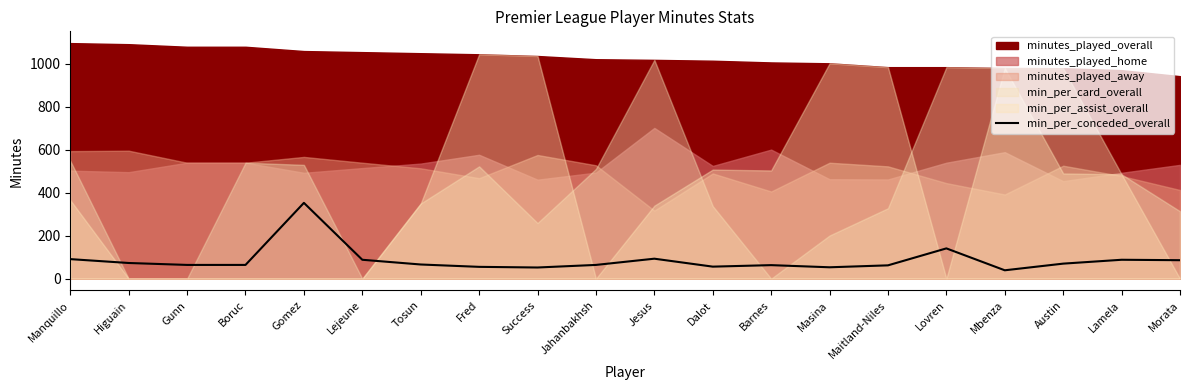

What is the label of the 16th point from the right?

Gomez